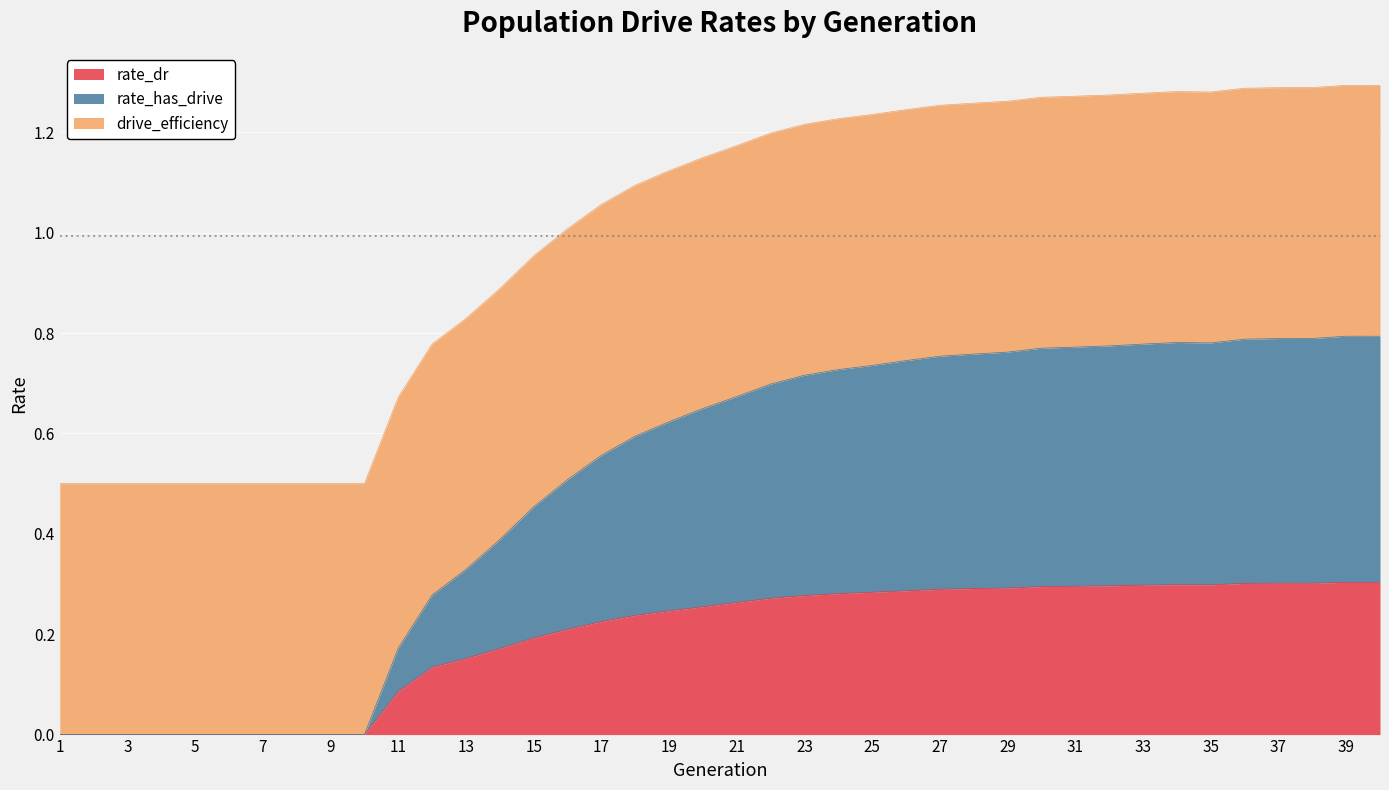

True or false: rate_dr and rate_has_drive intersect in this chart.

False